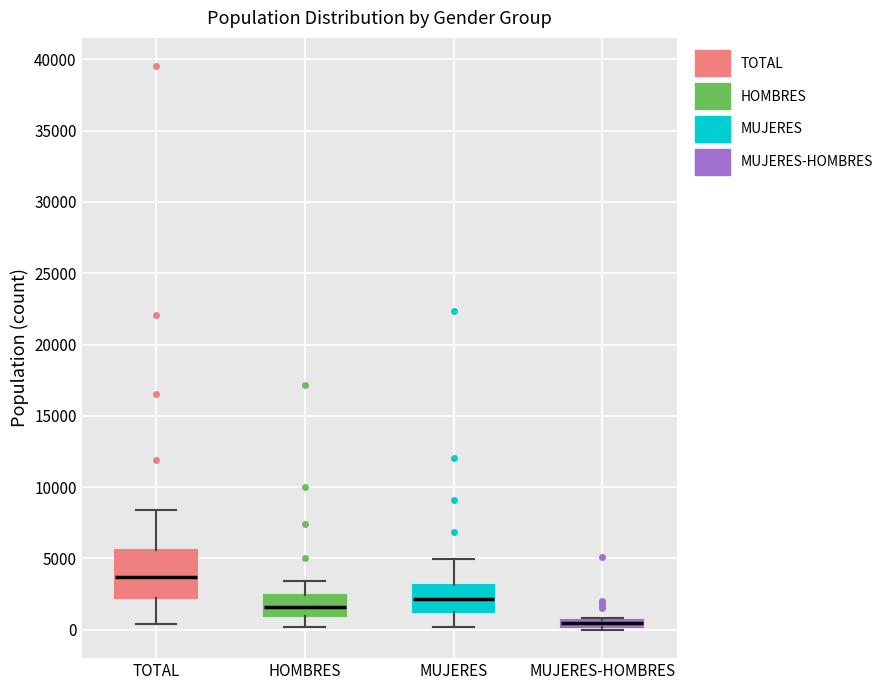

Which box's median line is the highest?

TOTAL